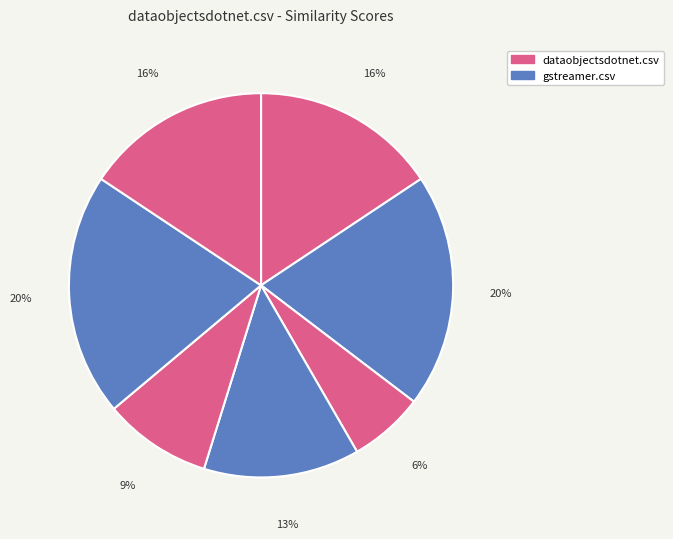

To the nearest percent, what is the average slice percentage?

14%